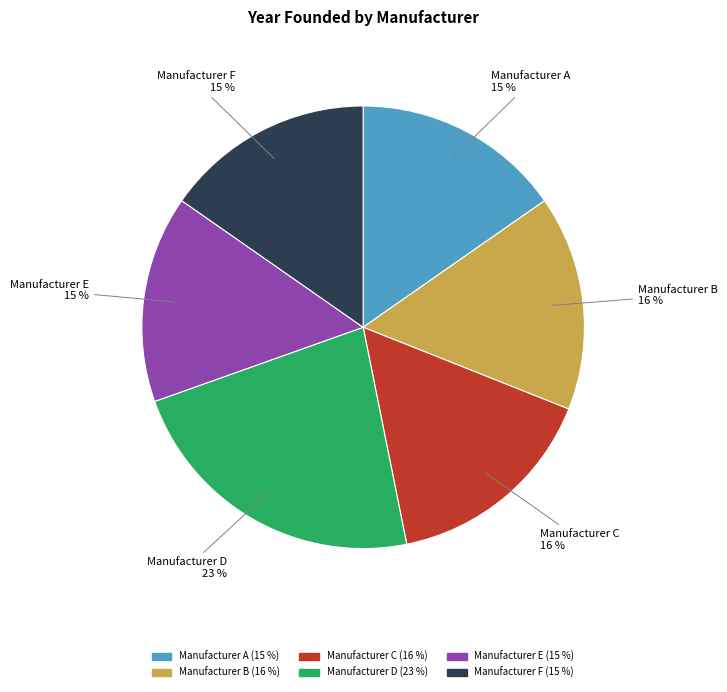

Which has a higher value, Manufacturer C or Manufacturer E?

Manufacturer C